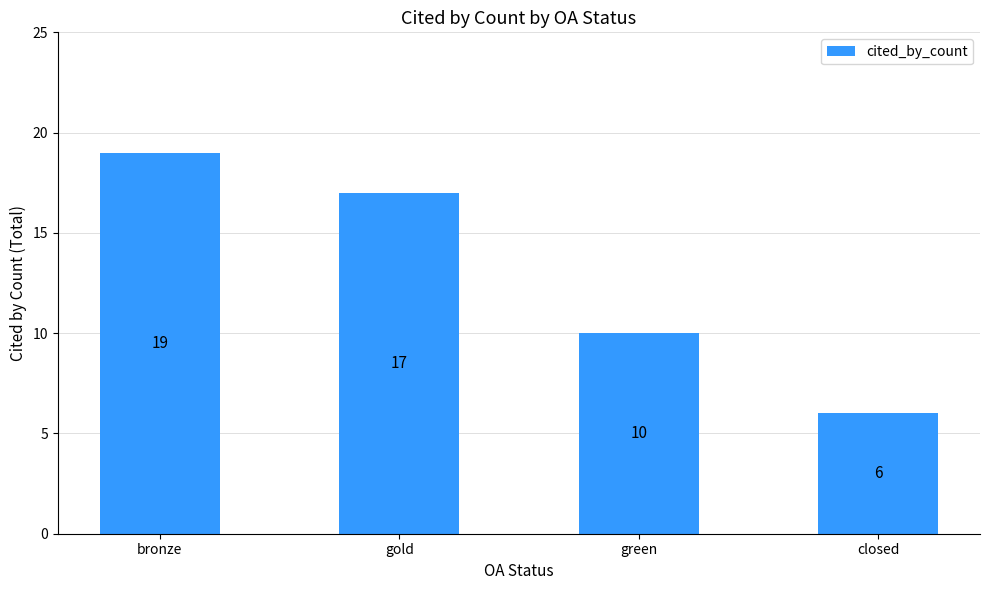

Reading right to left, what are all the values shown in this chart?

closed=6	green=10	gold=17	bronze=19